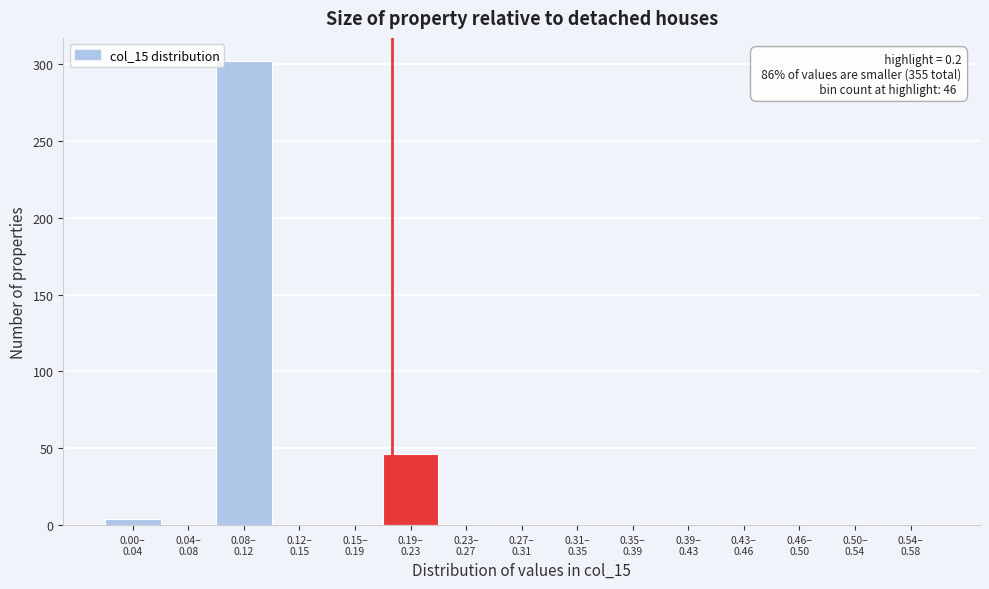

What is the maximum value shown in the chart?

302